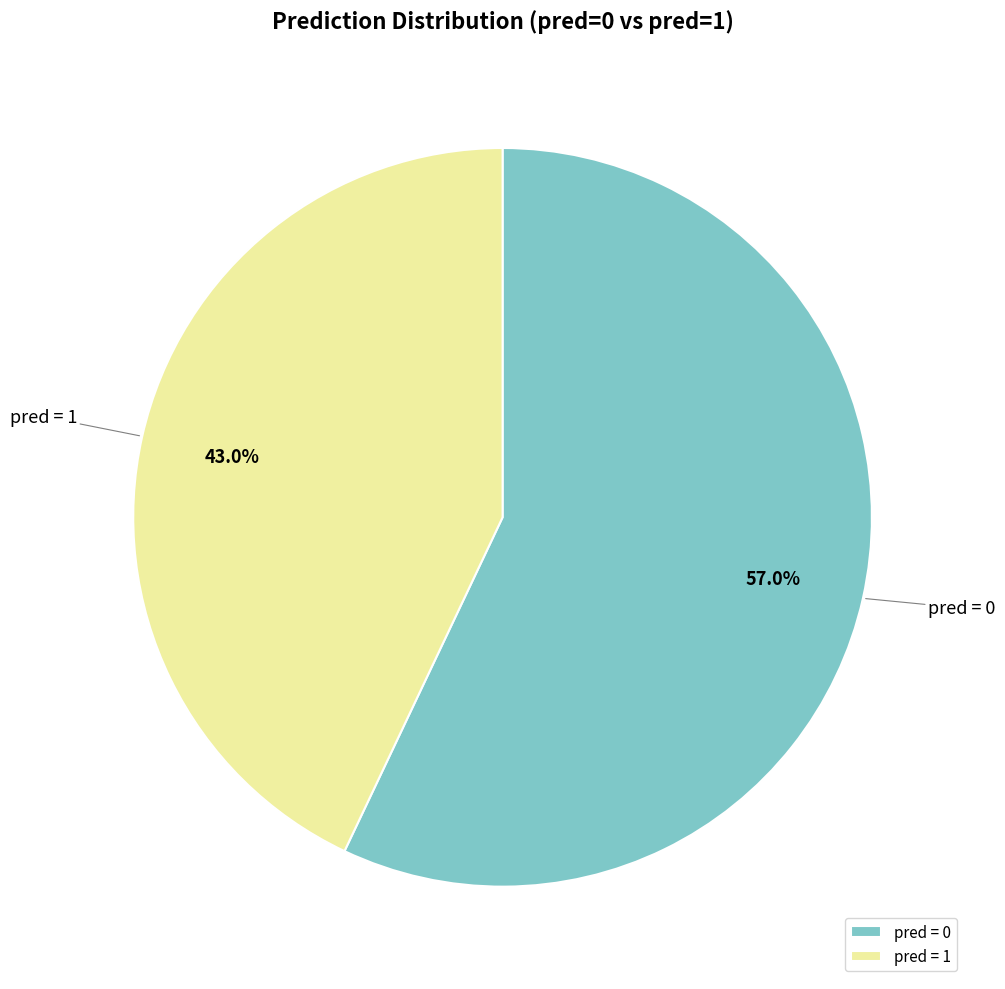

Which has a higher value, pred = 0 or pred = 1?

pred = 0